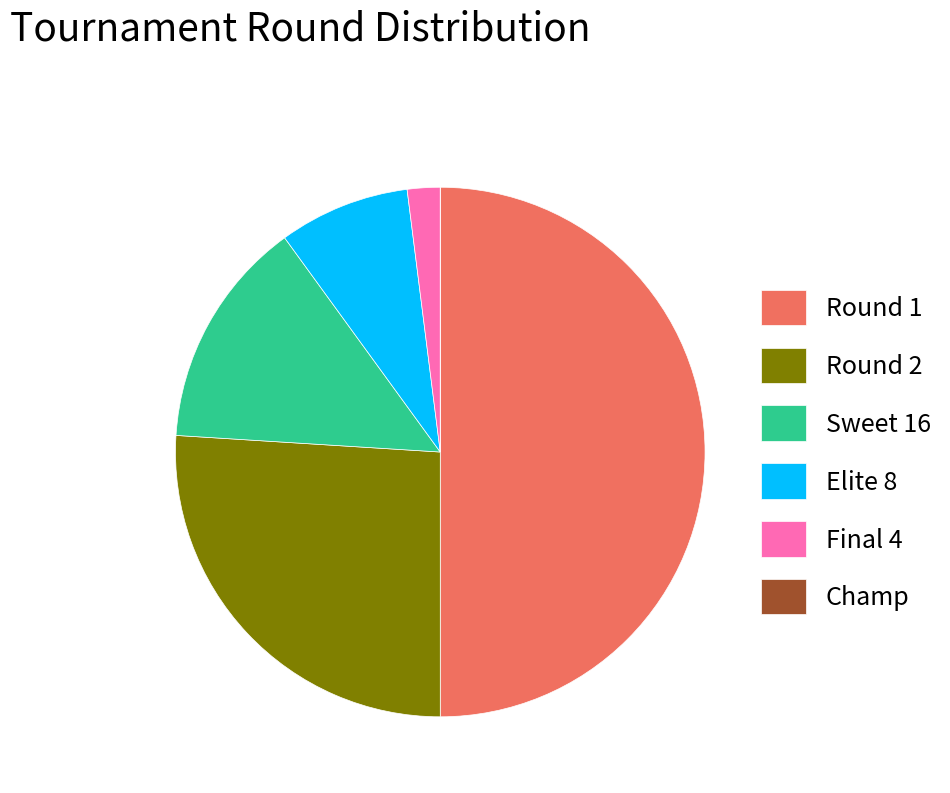

True or false: Round 2 accounts for 26% of the total.

True